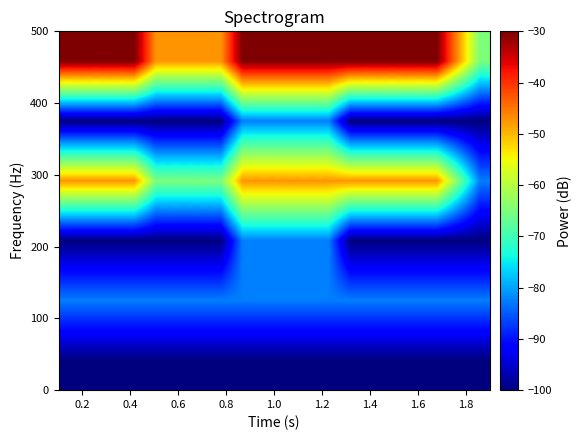

What is the maximum value shown in the chart?

-30.0